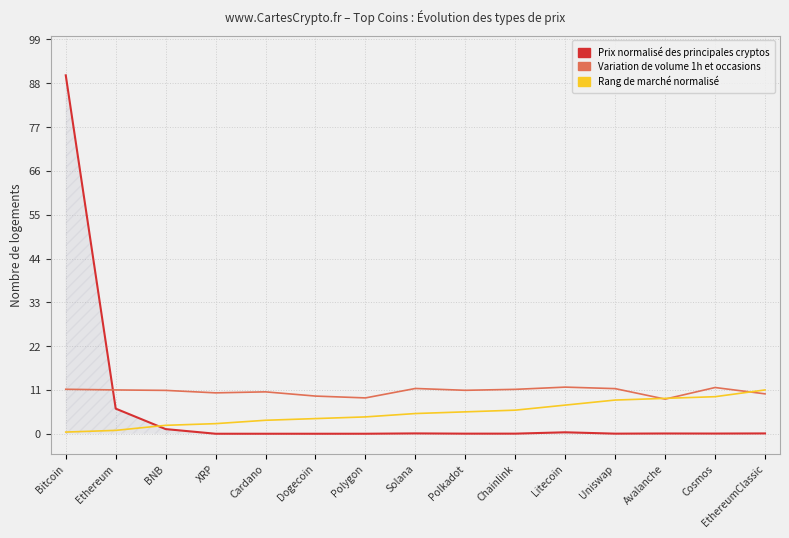

Which label corresponds to the largest value in the chart?

Bitcoin